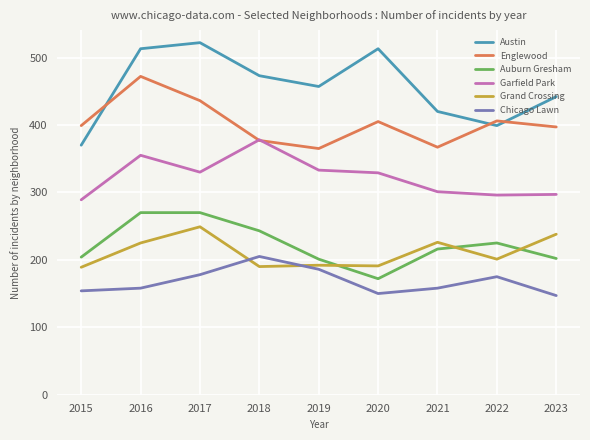

Is the value of Englewood at 2020 greater than the value of Garfield Park at 2020?

Yes